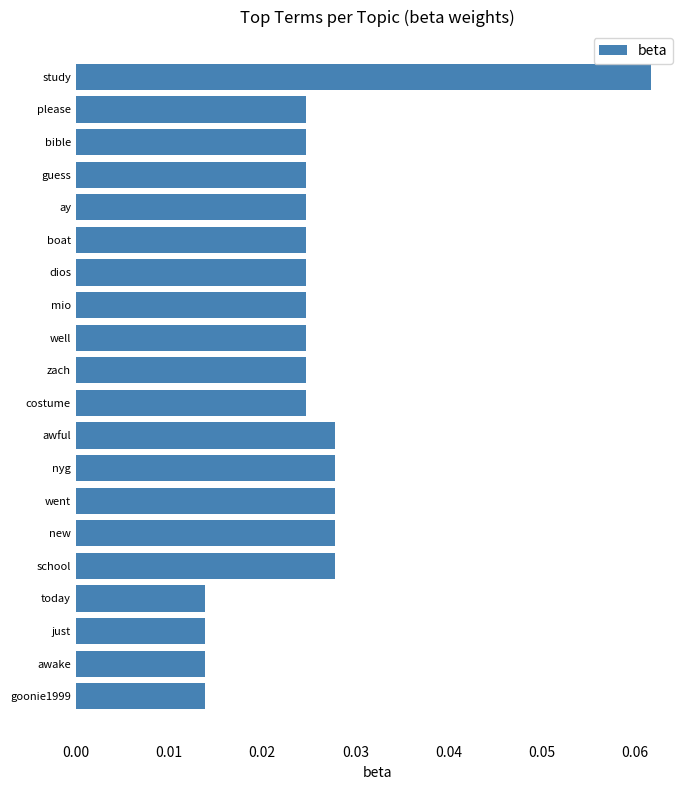

What is the sum of all values?

0.5